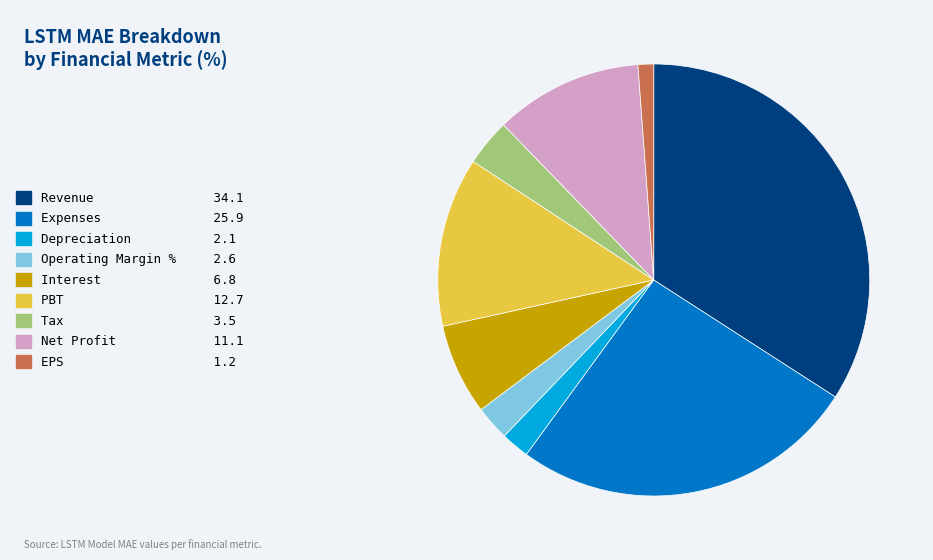

True or false: Interest accounts for 7% of the total.

True